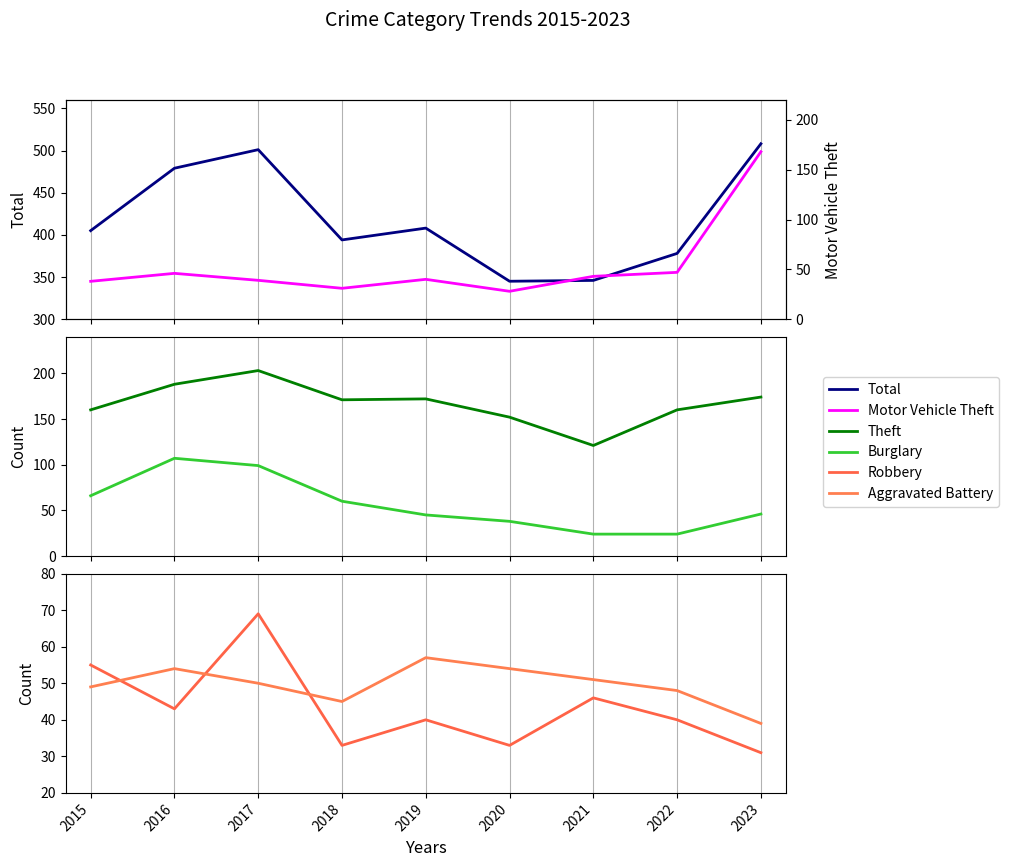

True or false: Theft and Total cross at least once.

False